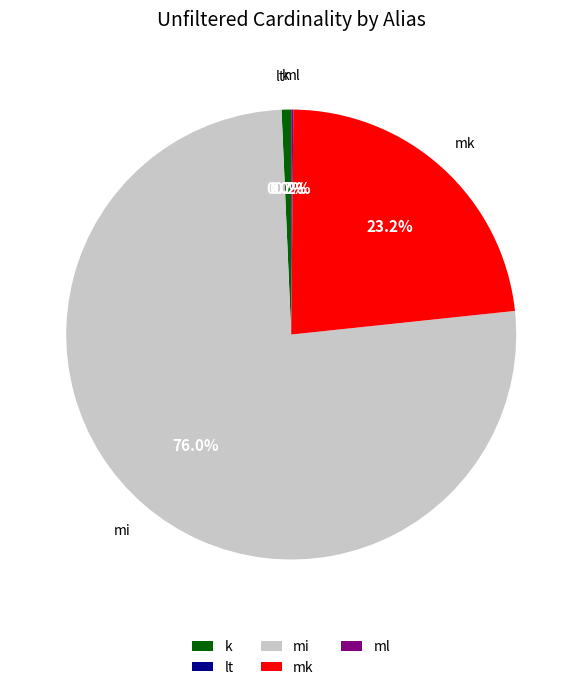

Do mi and mk together represent more than half of the pie?

Yes